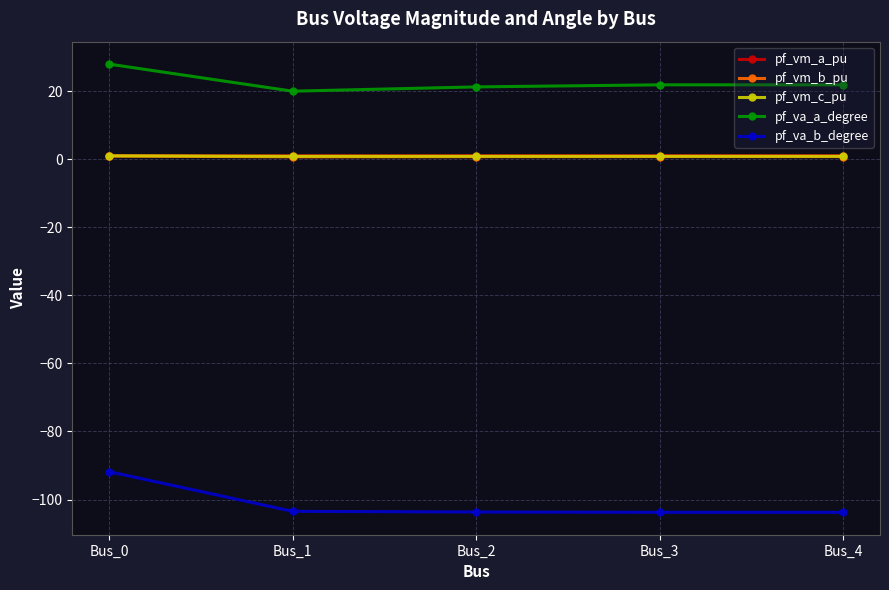

What is the spread (max minus min) of values at Bus_1?

123.4